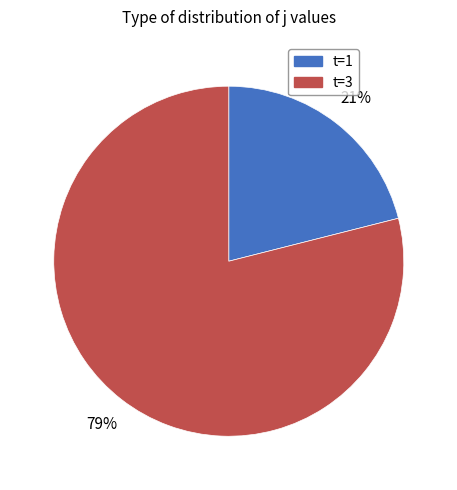

Does any single category account for the majority?

Yes